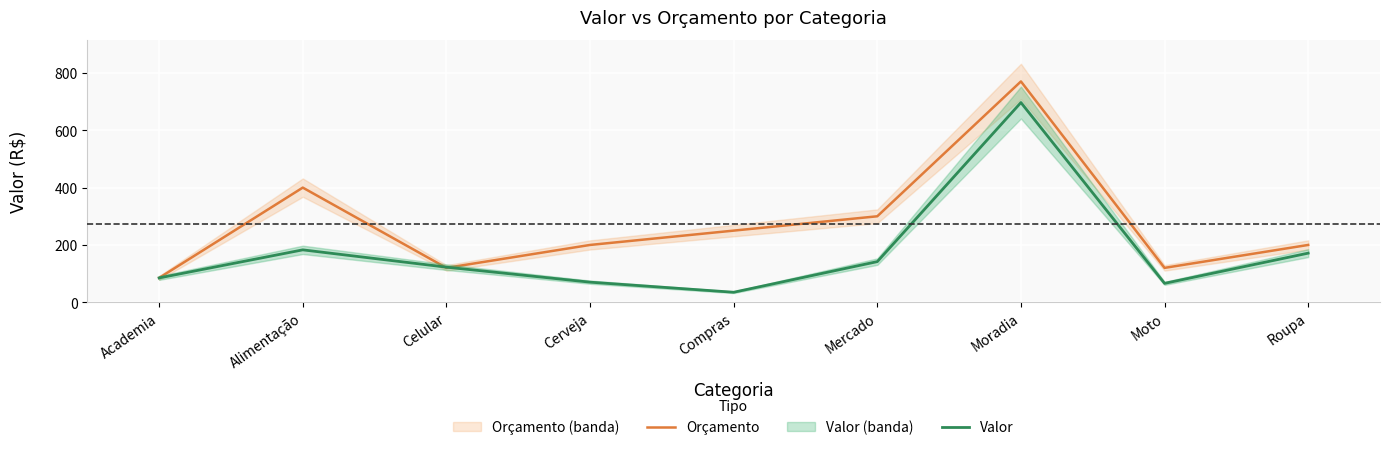

Rank the series by their average value, from highest to lowest.

Orçamento, Valor